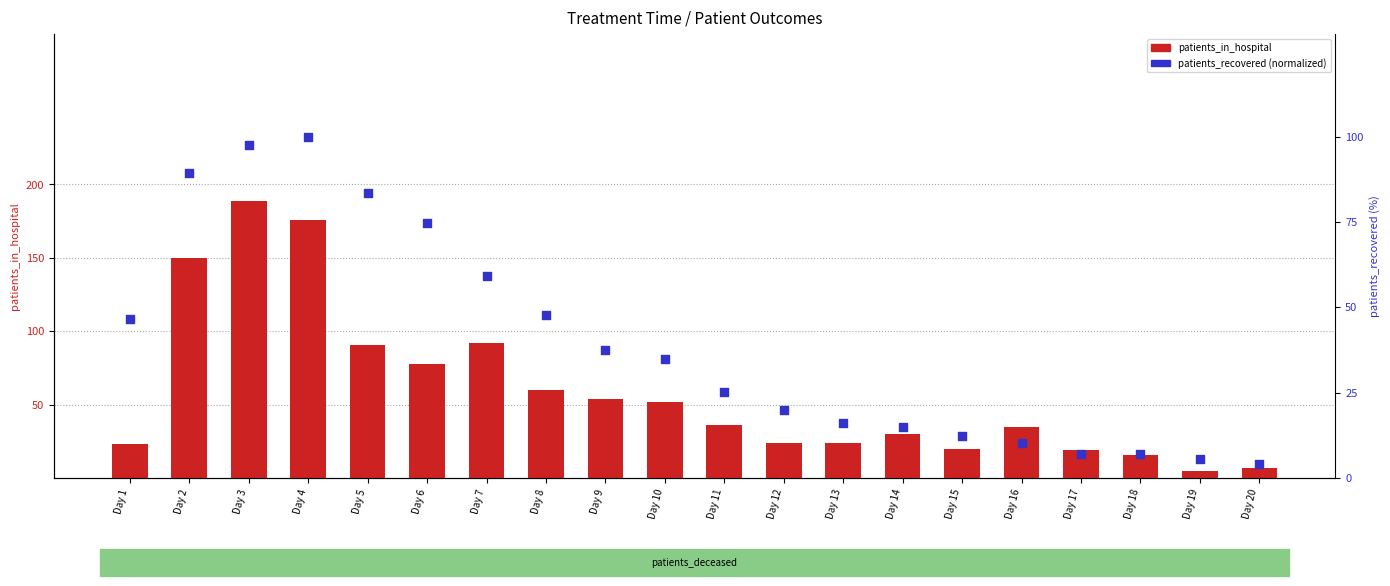

Which series has the largest Y range (max minus min)?

patients_in_hospital